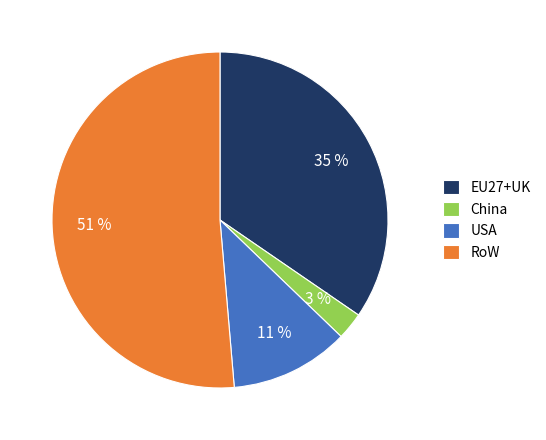

Which category has the smallest portion of the pie?

China